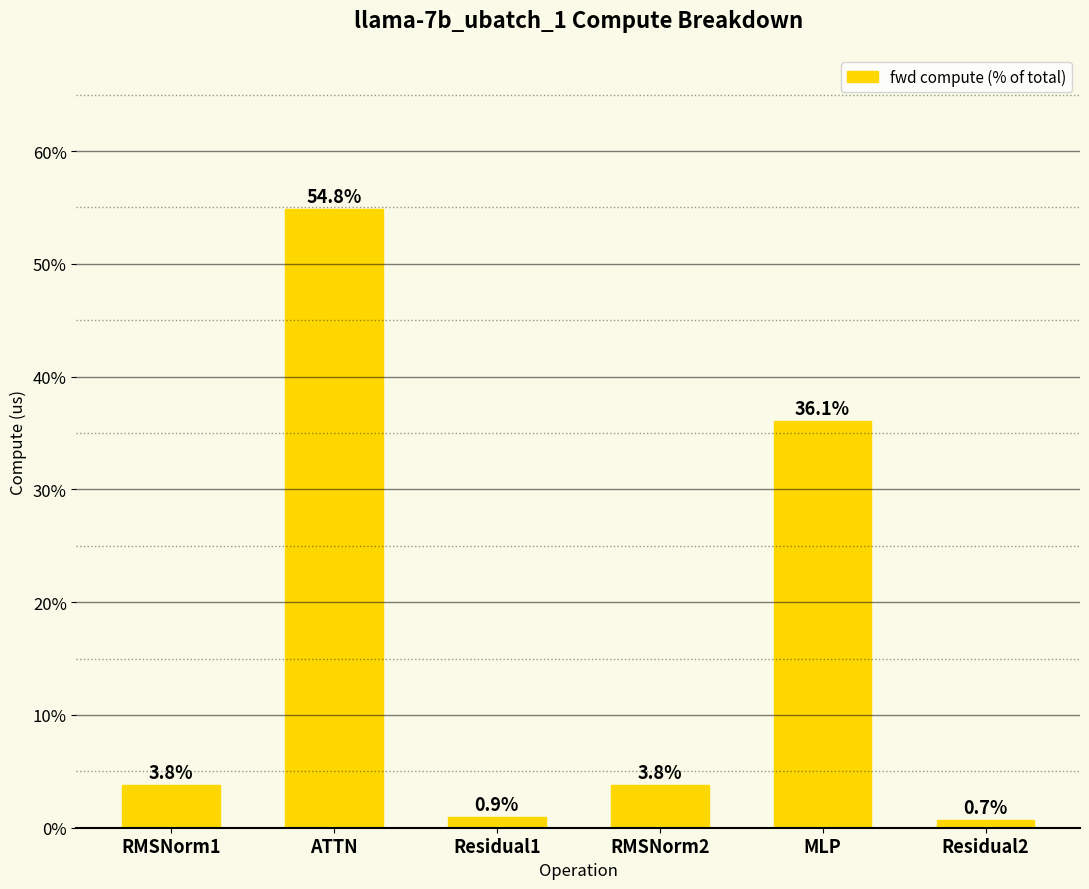

What is the sum of the values at MLP and RMSNorm1?

39.8